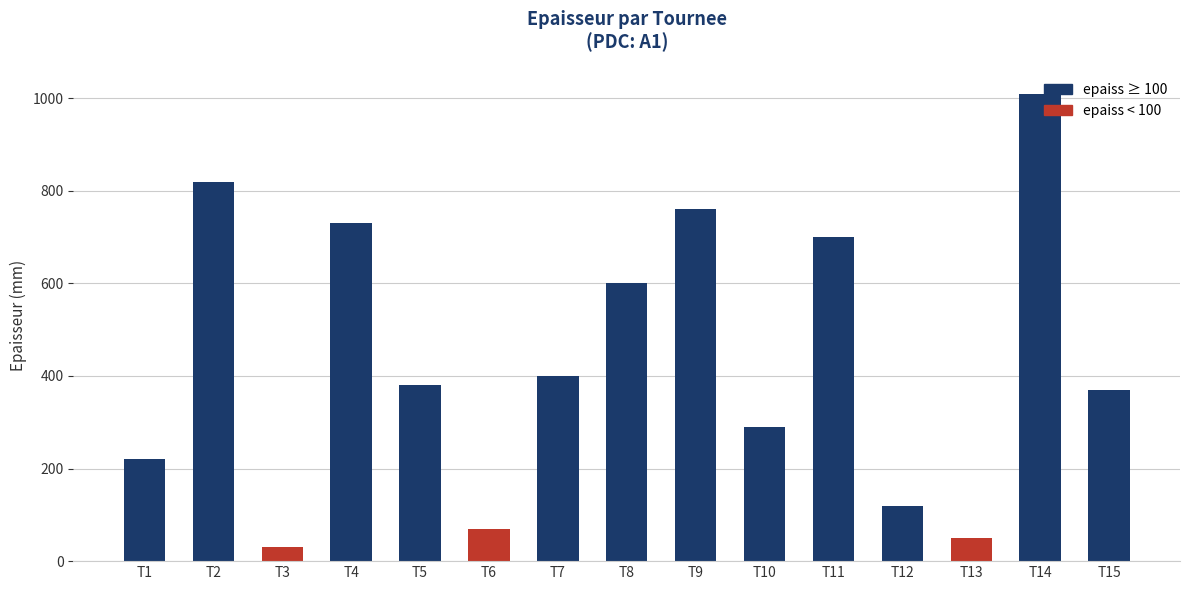

Does the chart contain stacked bars?

No